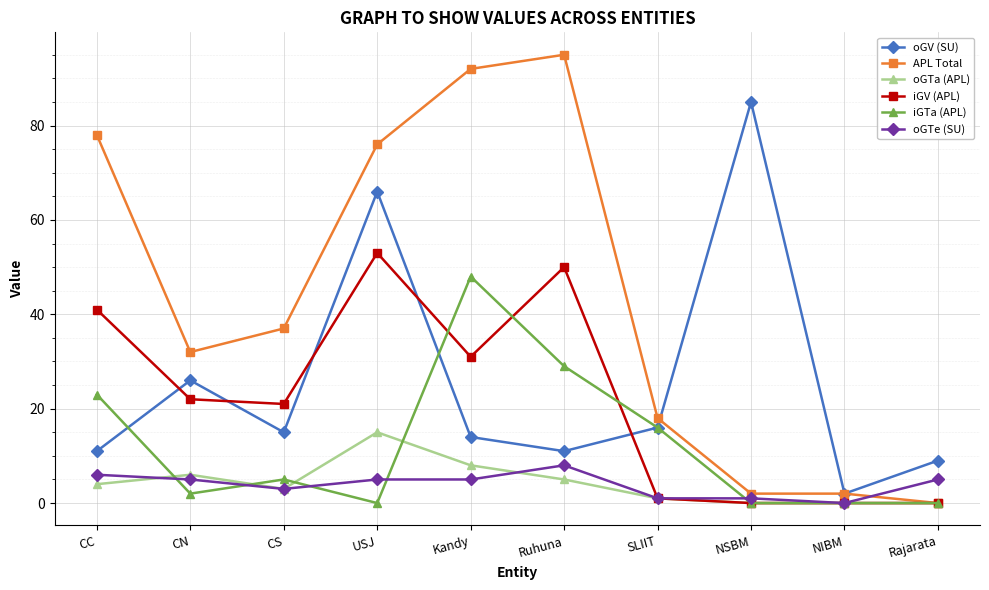

At which label is iGV (APL) closest to 26?

CN